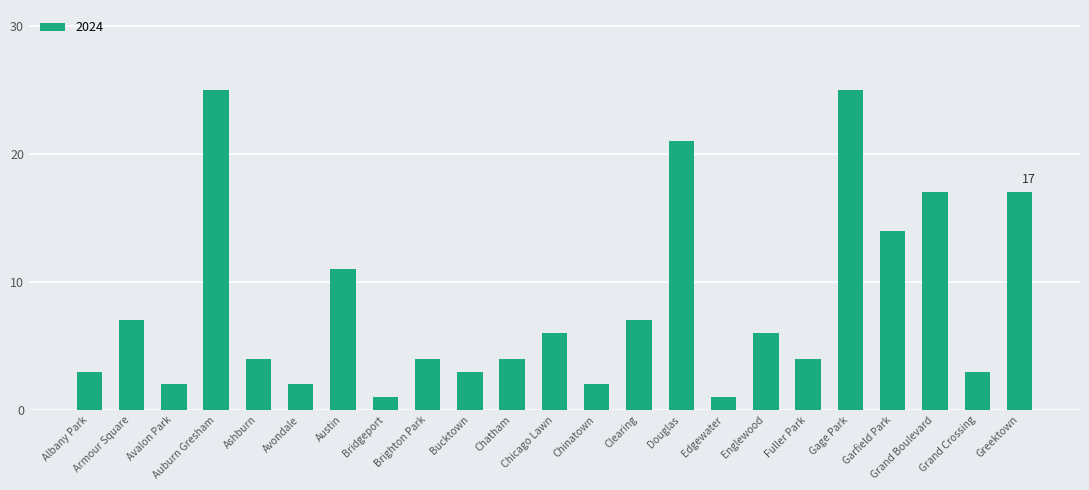

What is the change in value from Edgewater to Grand Boulevard?

+16